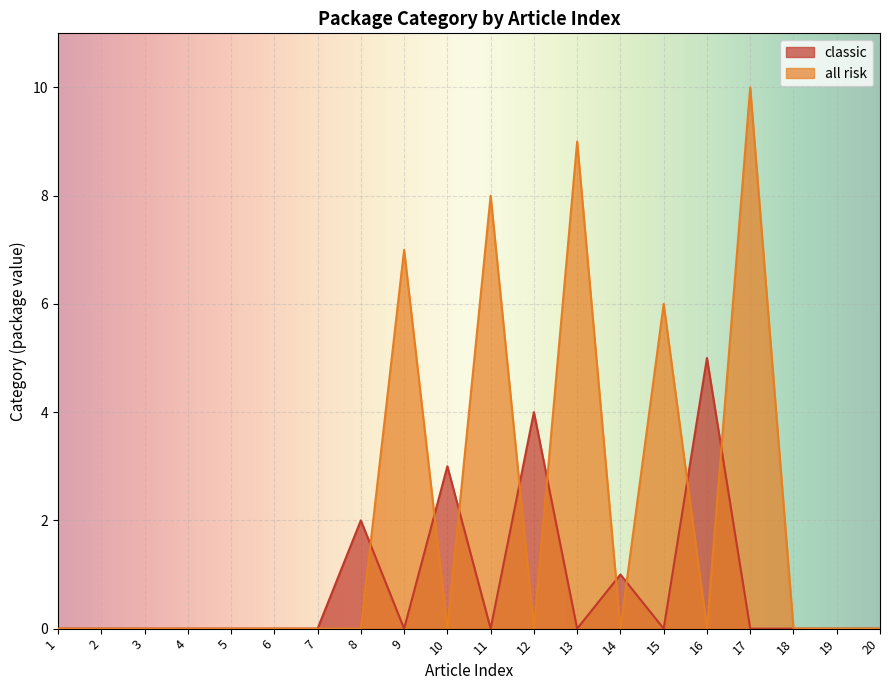

At which category does all risk reach its first local valley?

10